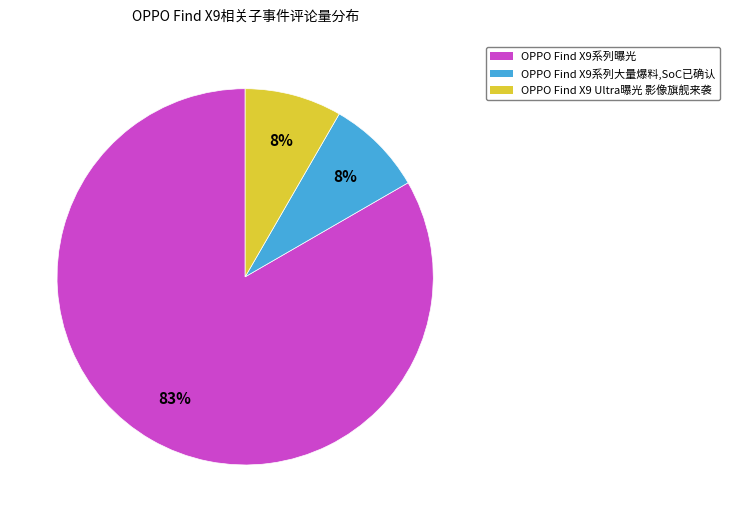

Does any single category account for the majority?

Yes